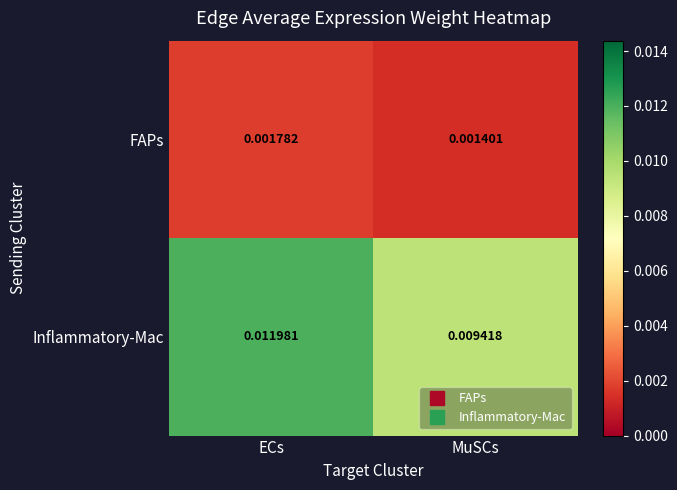

At how many categories does at least one series exceed 0?

2